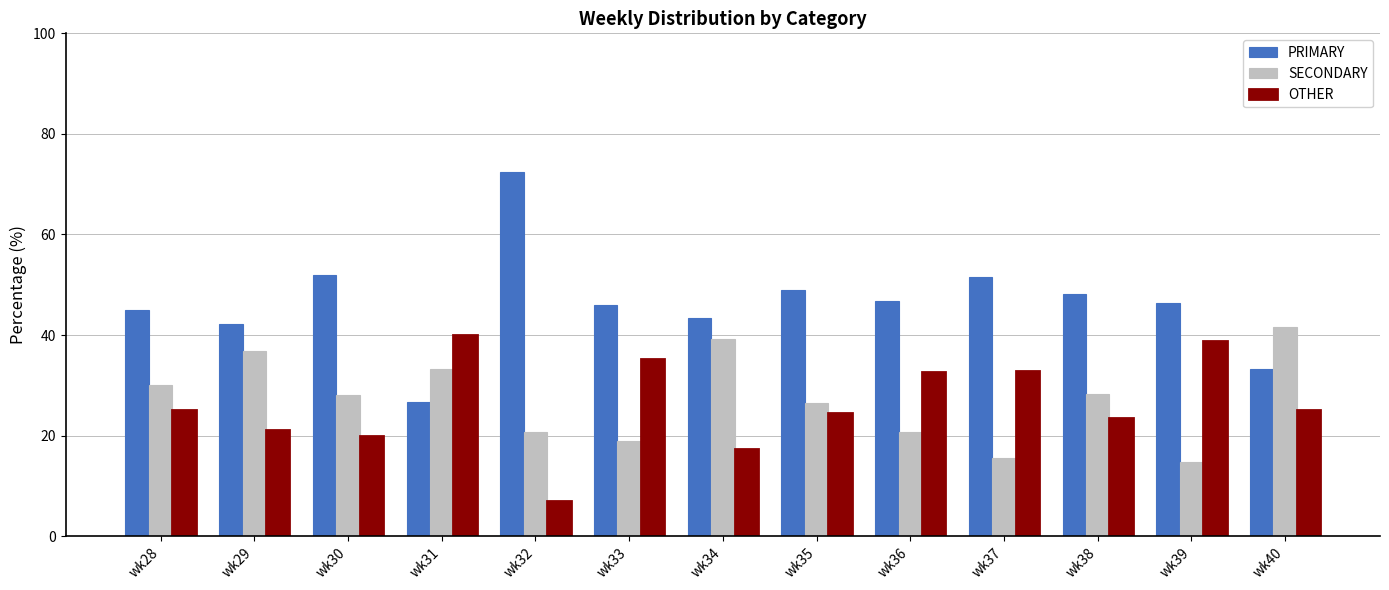

What is the total value across all series at wk36?

100.0